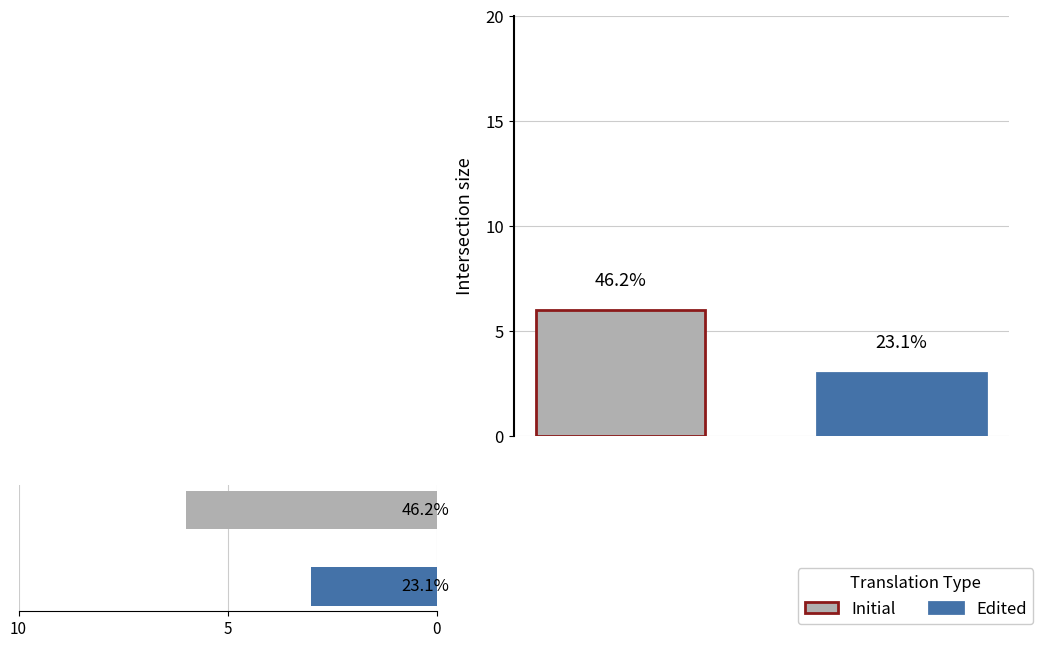

What is the value of the 2nd bar from the left?

3